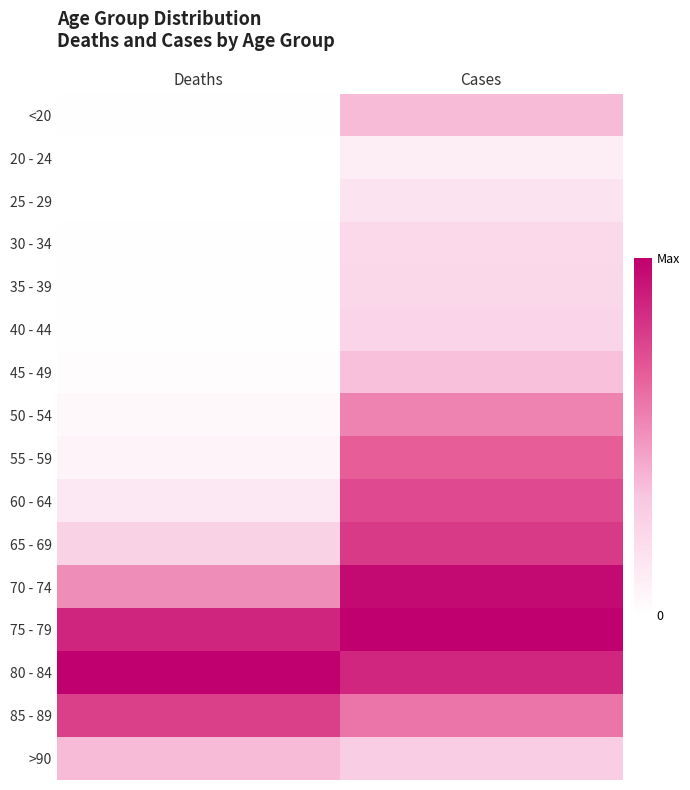

Reading left to right, transcribe all the data shown in this chart.

<20: Deaths=0.0	Cases=0.4
20 - 24: Deaths=0.0	Cases=0.1
25 - 29: Deaths=0.0	Cases=0.2
30 - 34: Deaths=0.0	Cases=0.2
35 - 39: Deaths=0.0	Cases=0.2
40 - 44: Deaths=0.0	Cases=0.2
45 - 49: Deaths=0.0	Cases=0.4
50 - 54: Deaths=0.0	Cases=0.5
55 - 59: Deaths=0.1	Cases=0.7
60 - 64: Deaths=0.1	Cases=0.7
65 - 69: Deaths=0.3	Cases=0.8
70 - 74: Deaths=0.5	Cases=1.0
75 - 79: Deaths=0.9	Cases=1.0
80 - 84: Deaths=1.0	Cases=0.9
85 - 89: Deaths=0.8	Cases=0.6
>90: Deaths=0.4	Cases=0.3